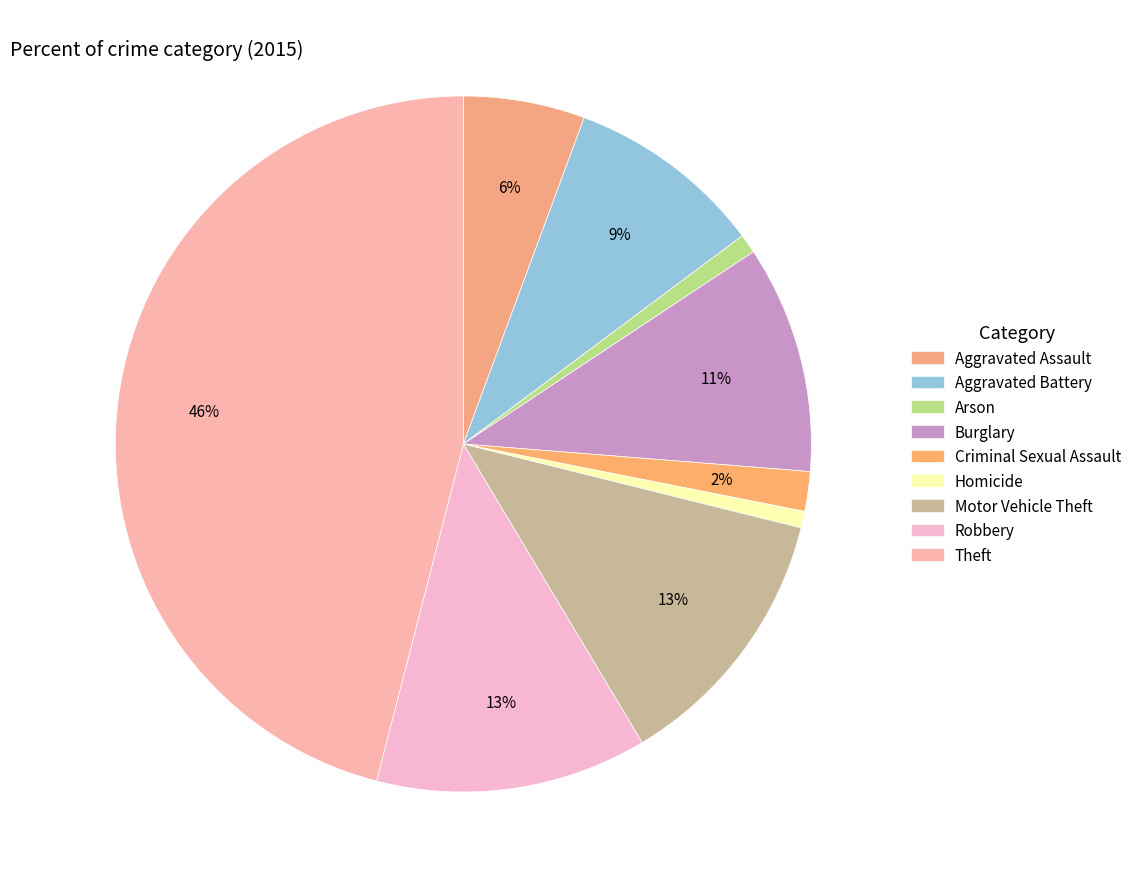

Rank the categories by value from lowest to highest.

Homicide, Arson, Criminal Sexual Assault, Aggravated Assault, Aggravated Battery, Burglary, Motor Vehicle Theft, Robbery, Theft